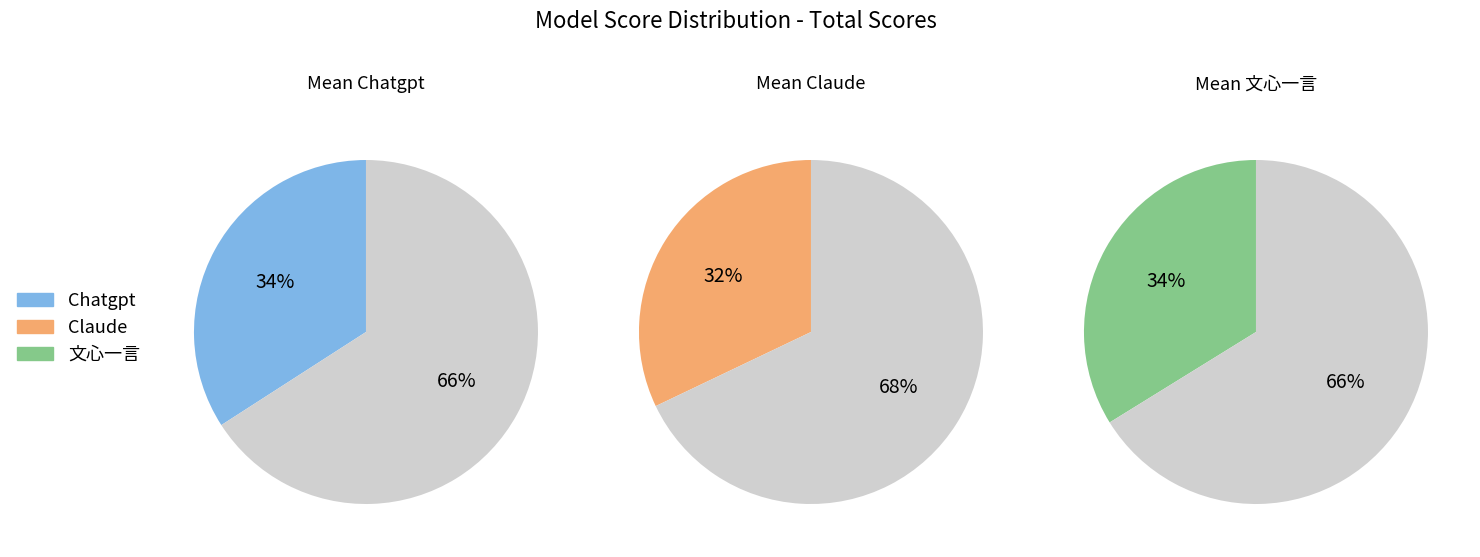

To the nearest percent, what percentage of the pie is 文心一言?

34%